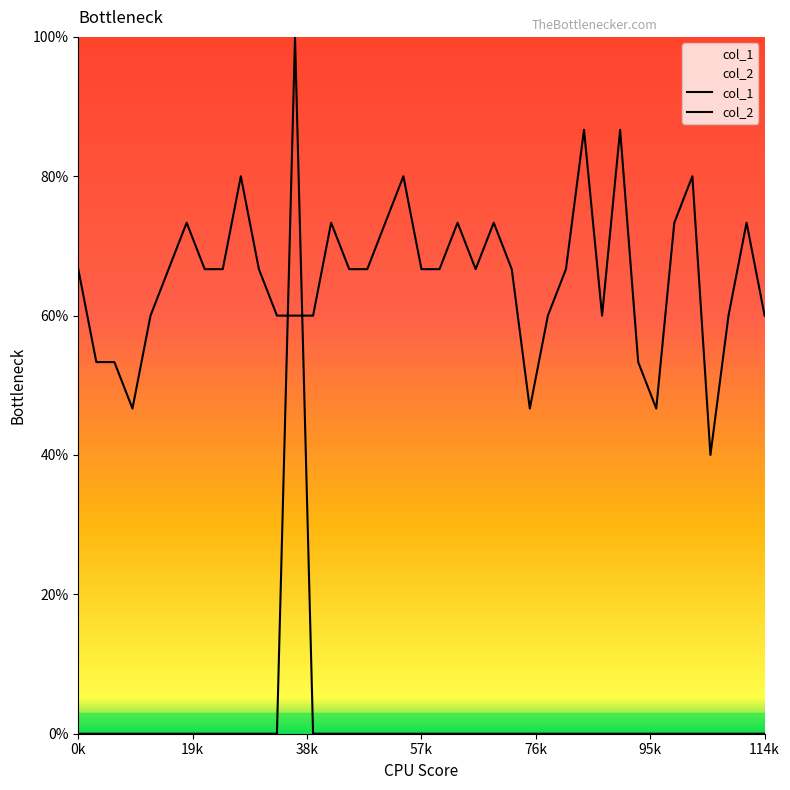

Is the value of col_1 at 26 greater than the value of col_2 at 27?

Yes